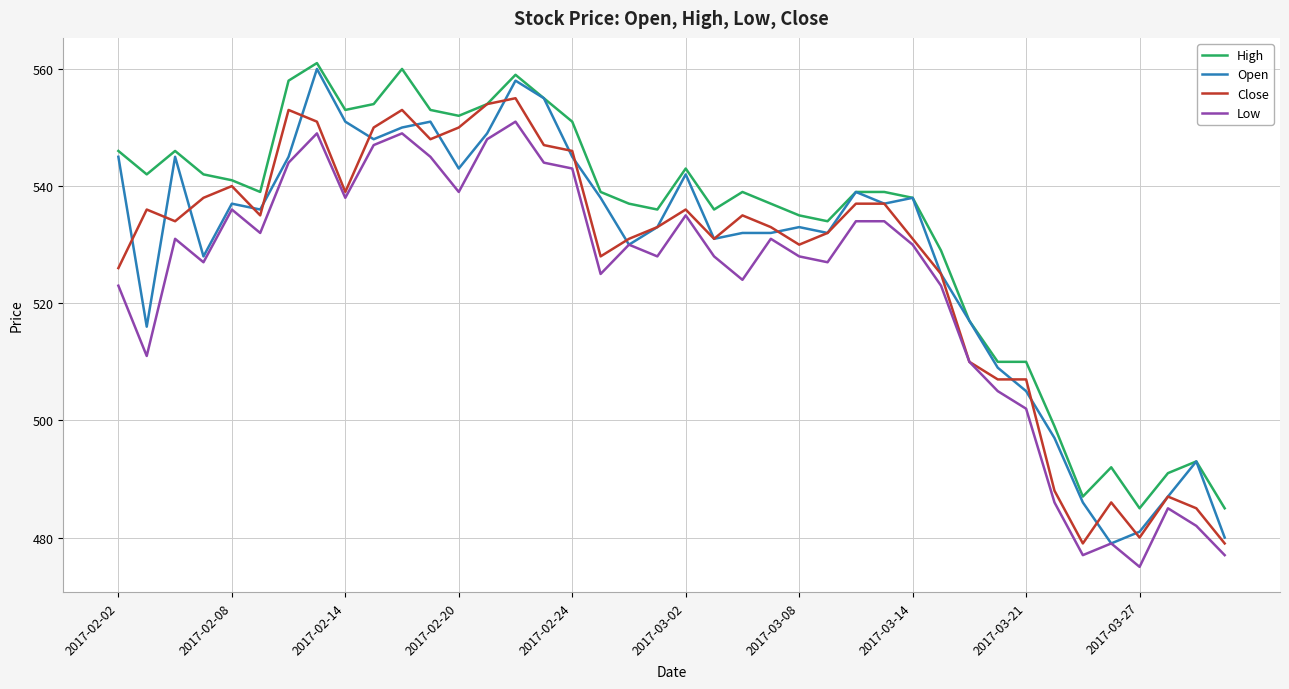

What are all the series names shown in the legend?

High, Open, Close, Low